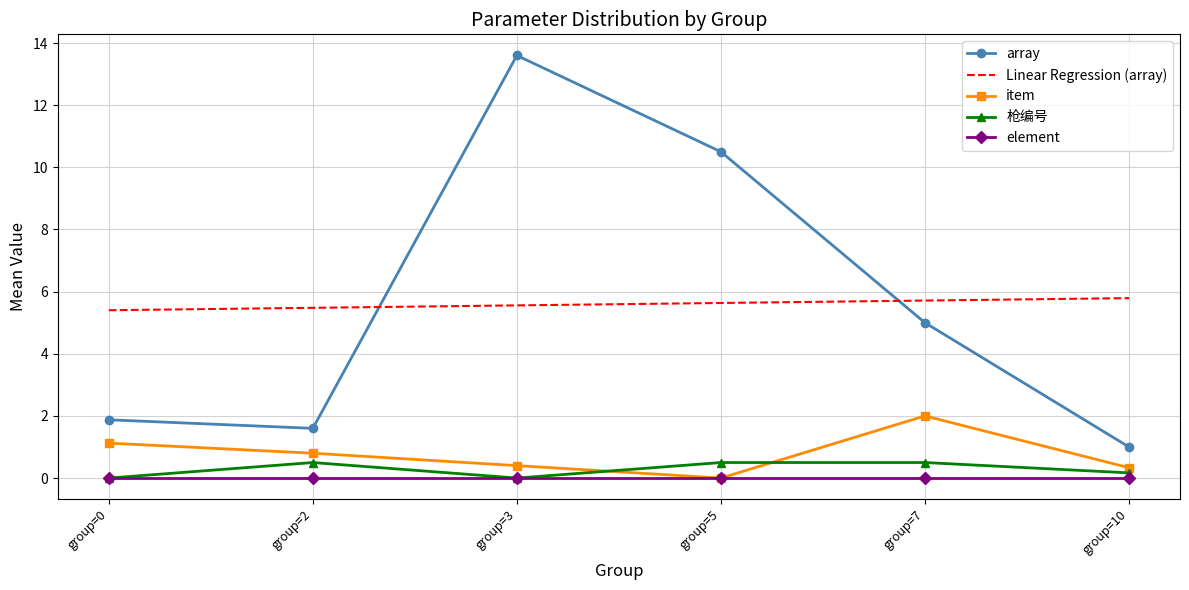

Which series changed the most between group=2 and group=5?

array